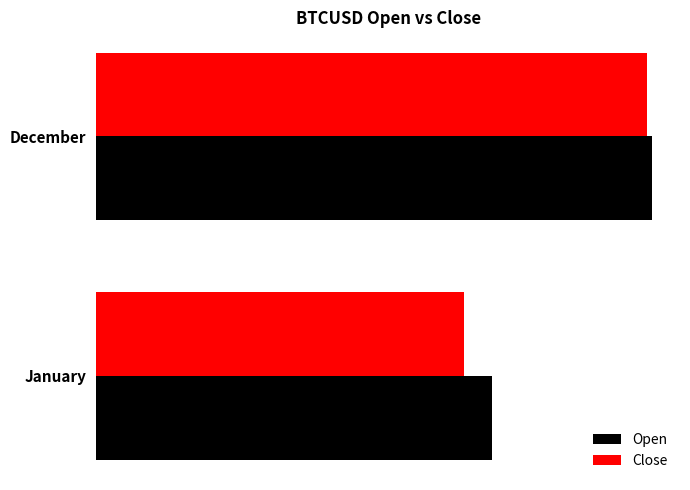

What is the highest value of the Open series?

47208.0